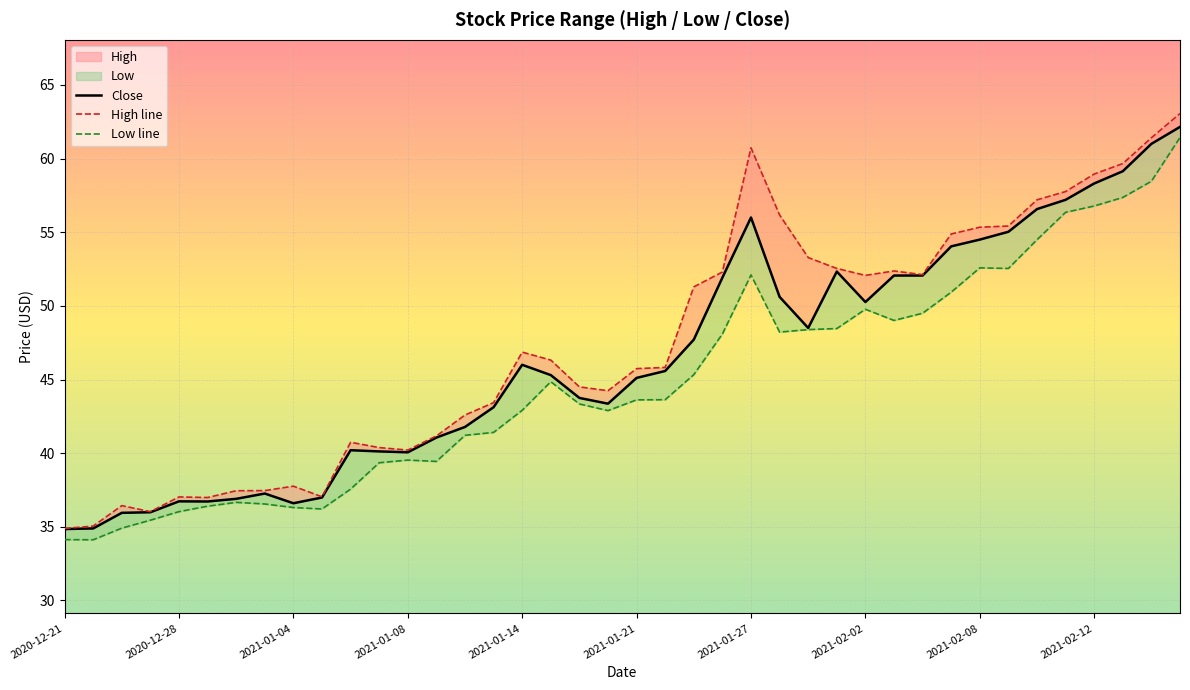

Where does the High line series first go above 46?

2021-01-14